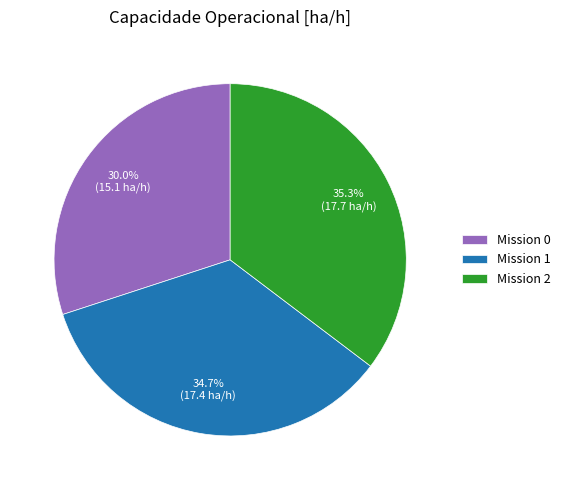

Rank the categories by value from highest to lowest.

Mission 2, Mission 1, Mission 0